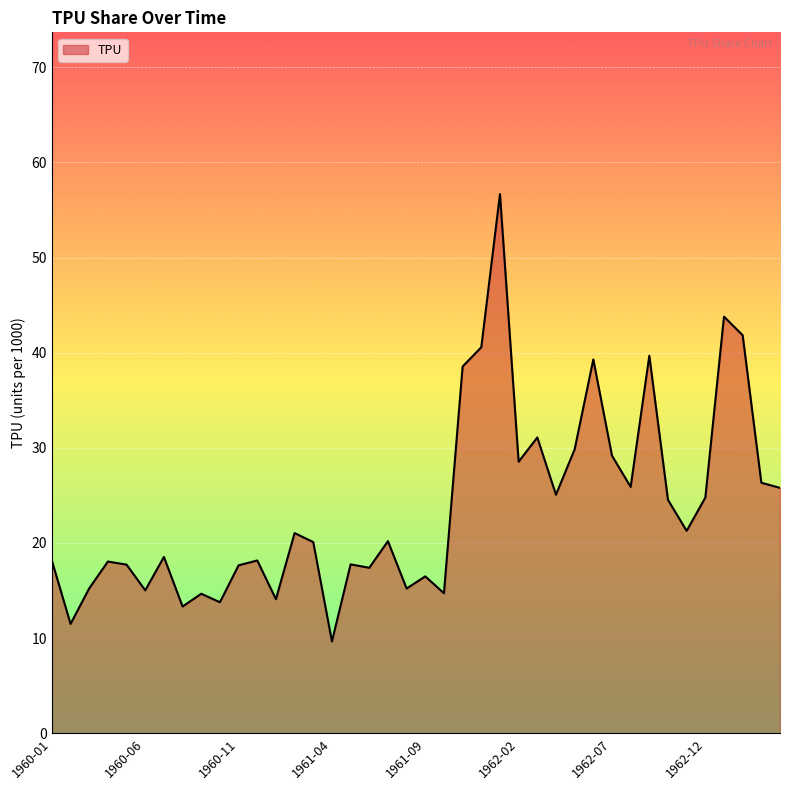

What is the greatest value displayed?

56.7